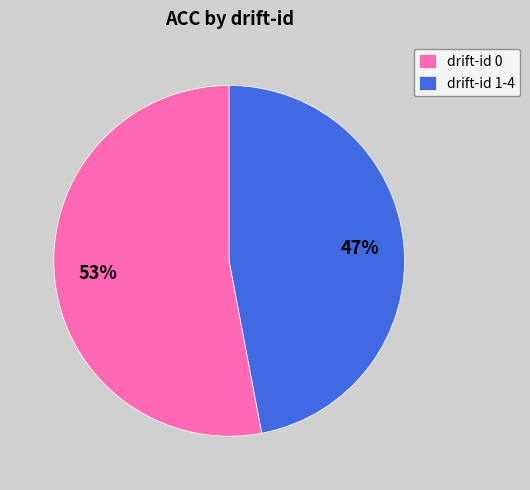

Between drift-id 0 and drift-id 1-4, which is larger?

drift-id 0